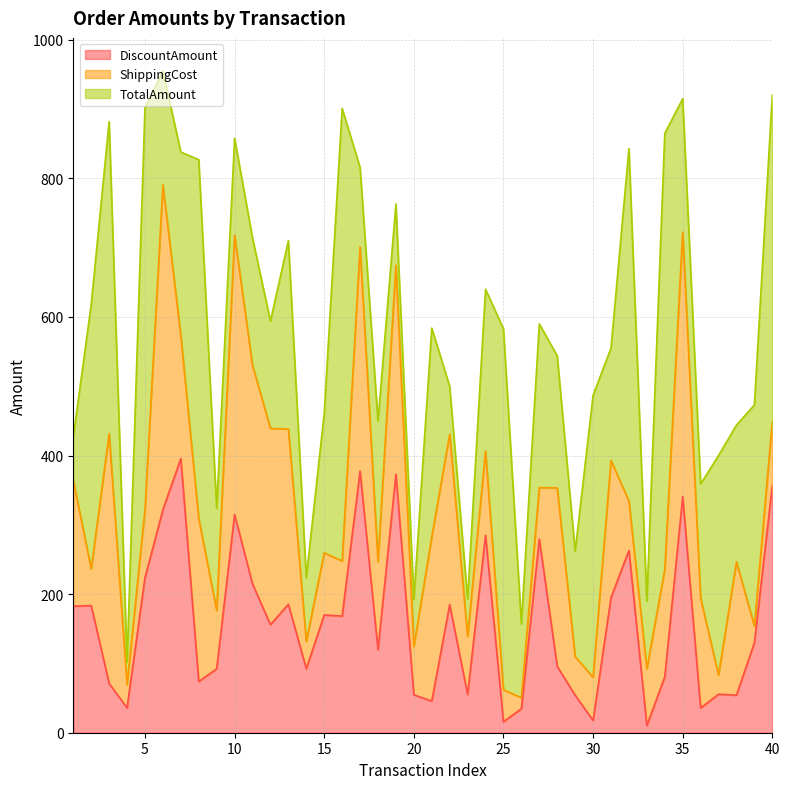

Which category has the highest value in the TotalAmount series?

16